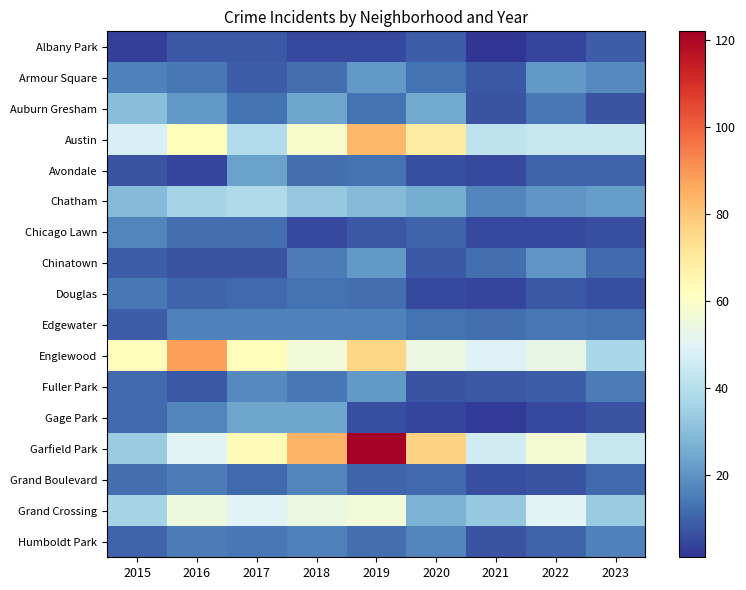

Which series changed the most between 2019 and 2021?

Garfield Park